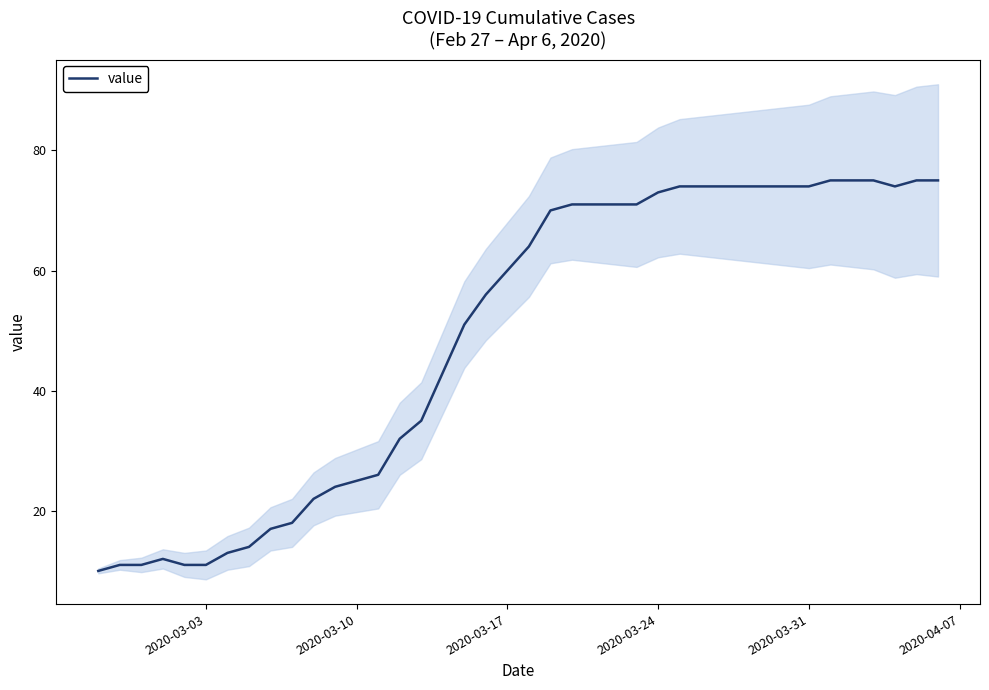

What is the value of the 20th point from the left?

60